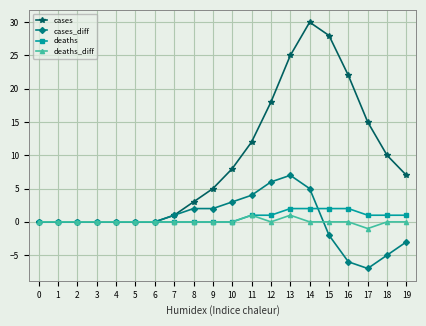

Count the number of categories in the chart.

20